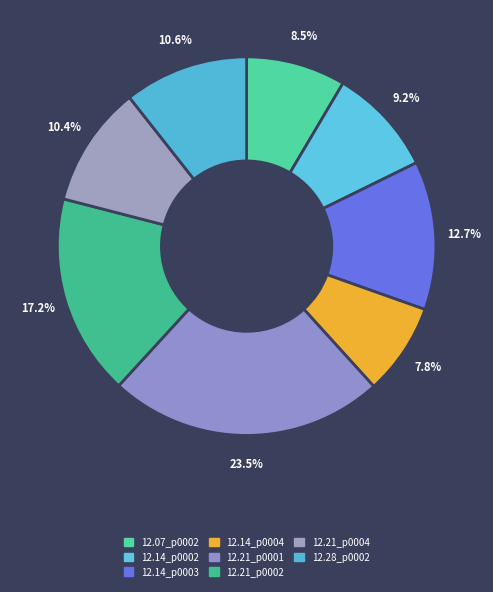

How many segments does this pie chart have?

8